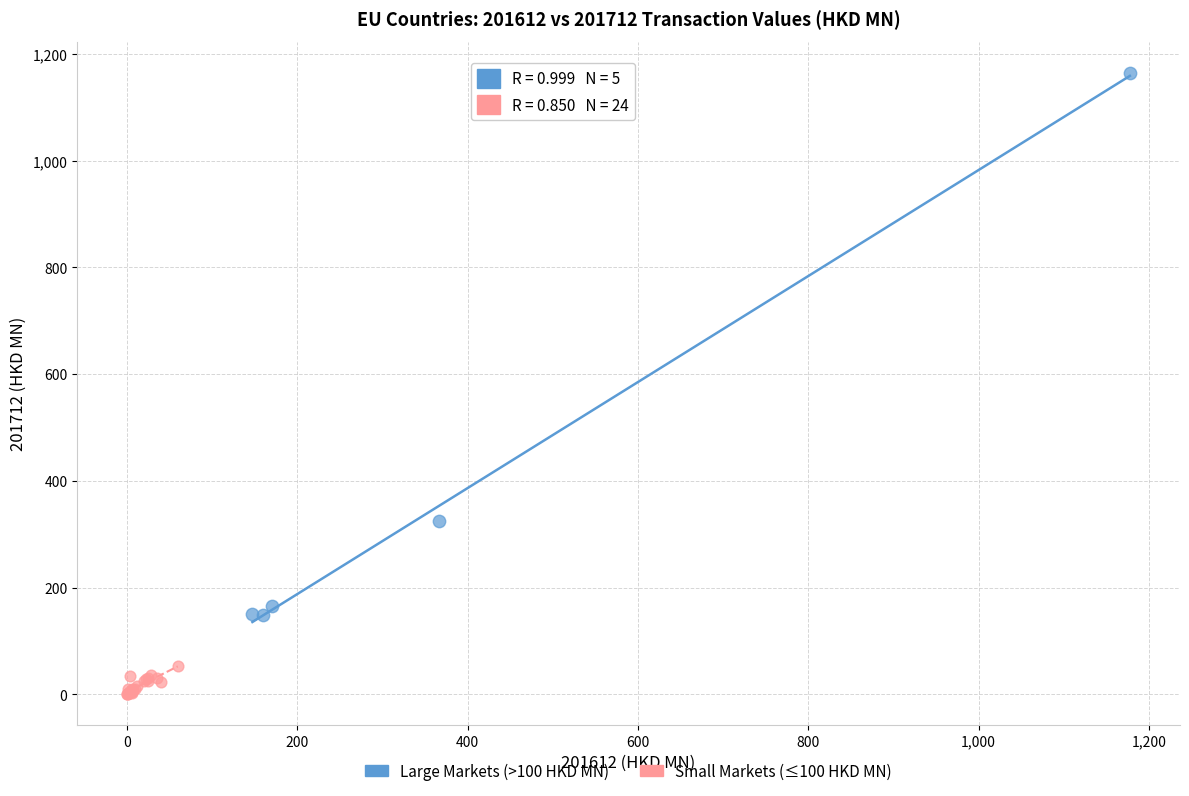

Which series contains the lowest Y value?

Small Markets (≤100 HKD MN)